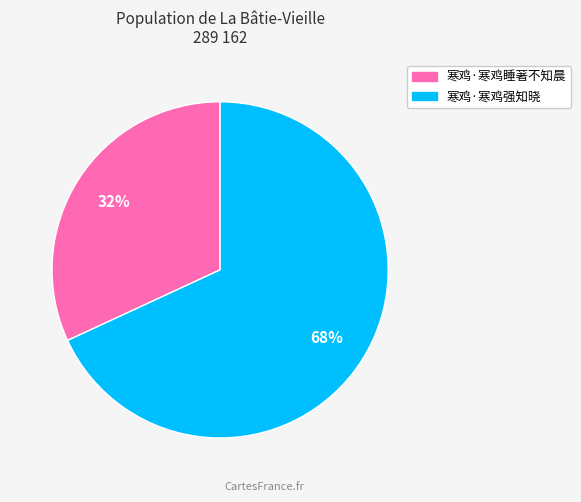

How many slices are in this pie chart?

2